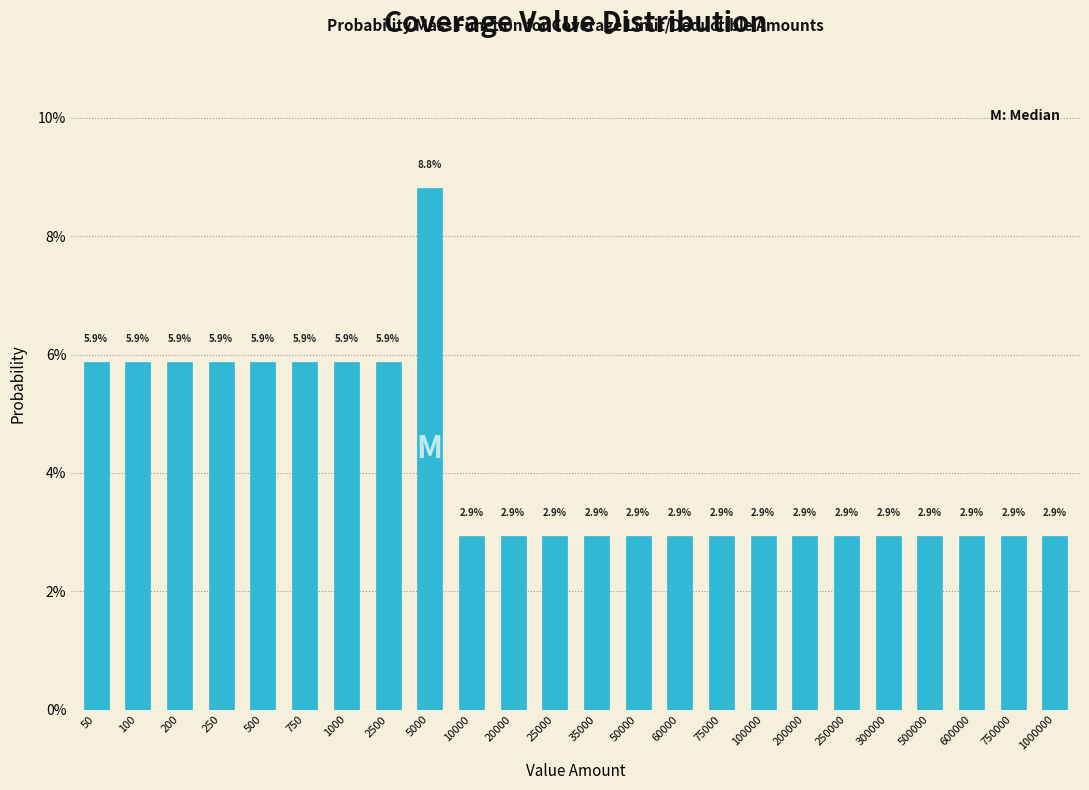

Are the bars horizontal?

No